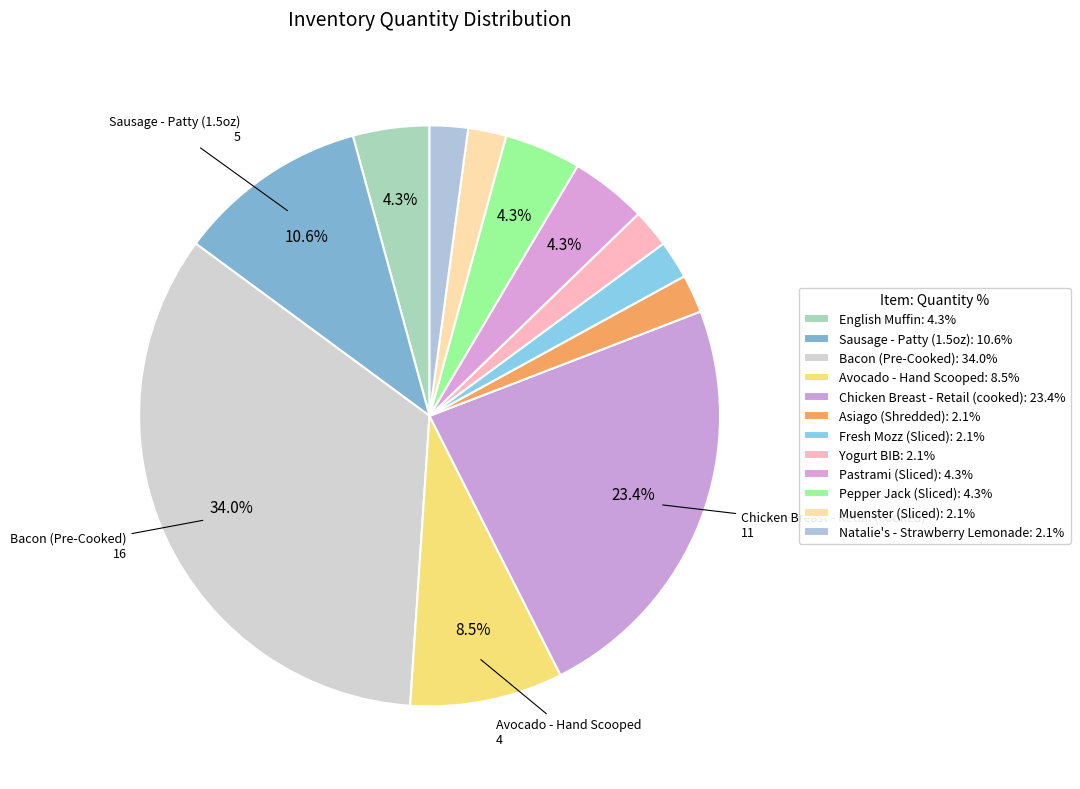

Is there a majority slice in this chart?

No